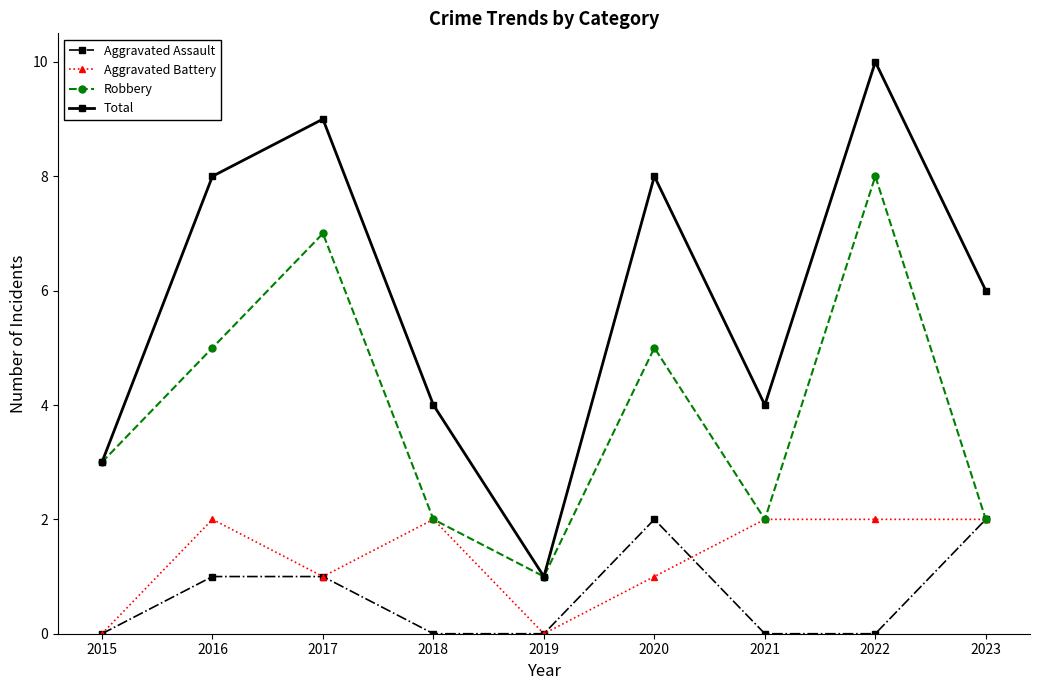

True or false: Aggravated Battery and Total intersect in this chart.

False